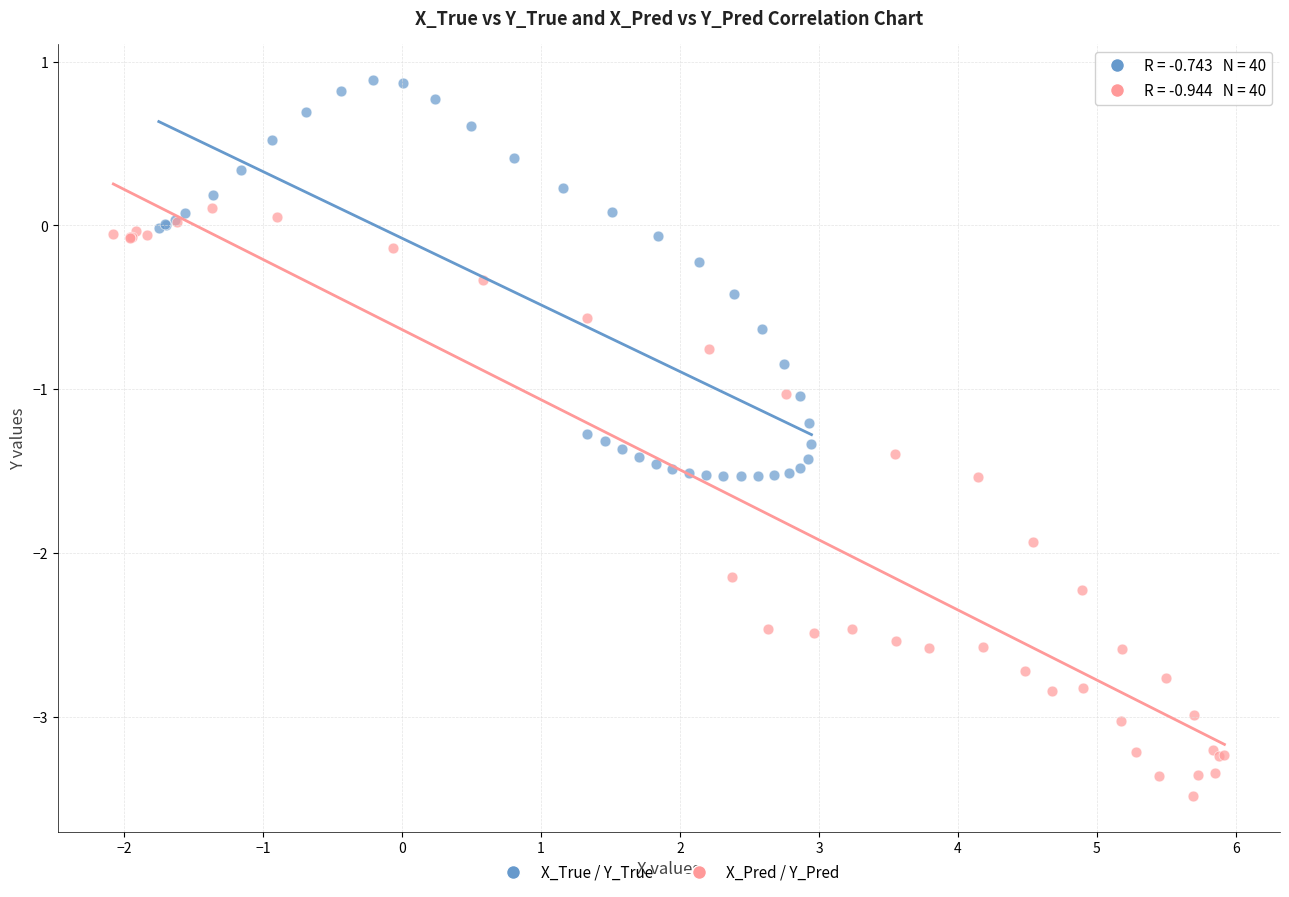

Which series has the largest Y range (max minus min)?

X_Pred / Y_Pred